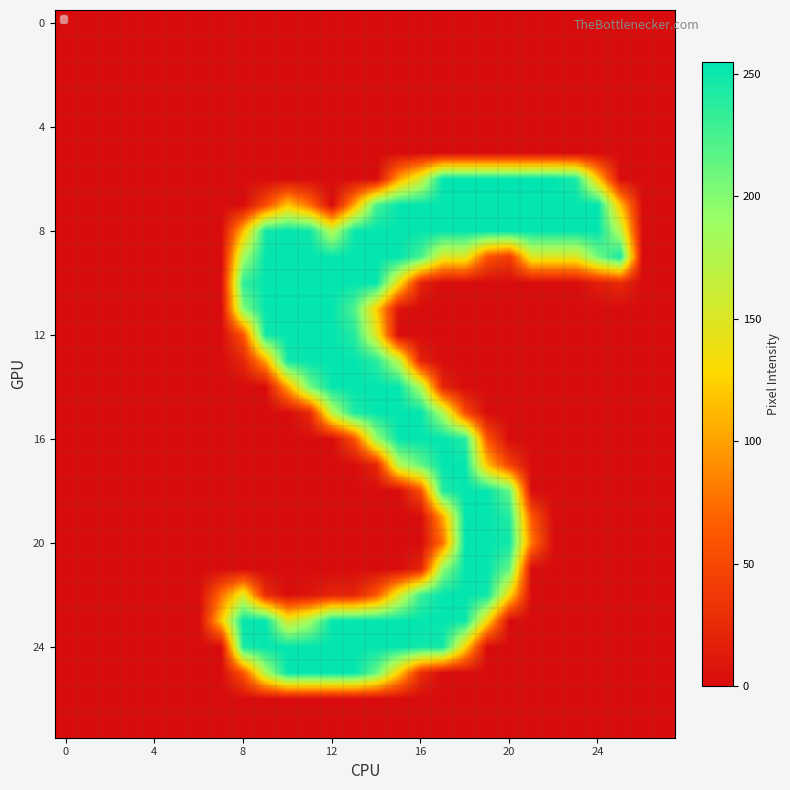

Which series has the largest total across all categories?

8